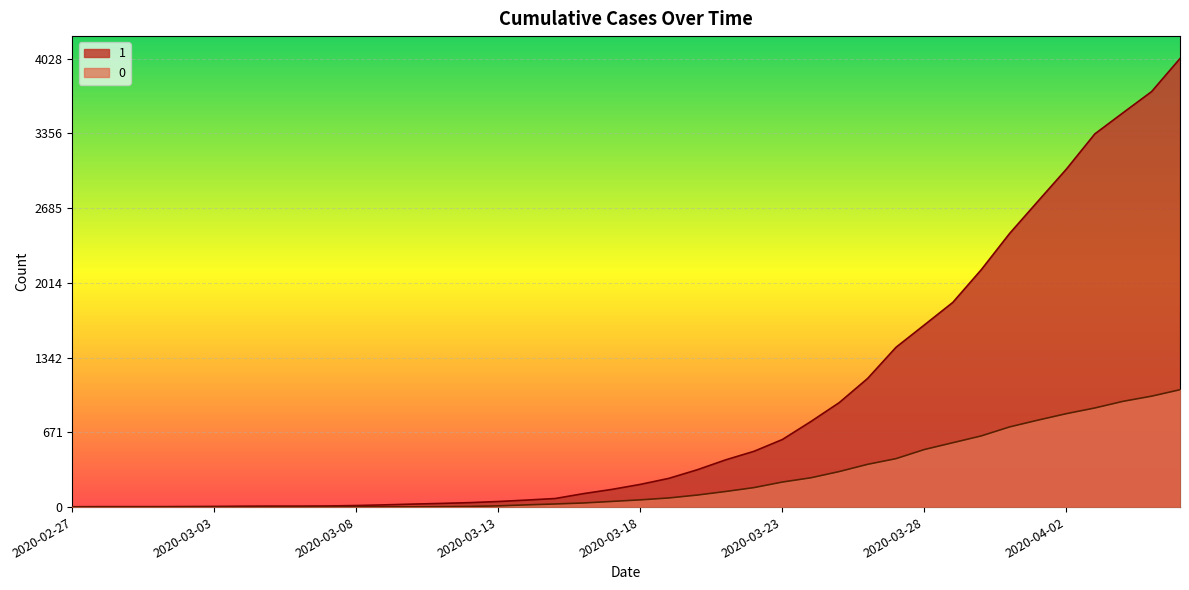

What is the value of the 0 point at the 30th from the left?

435